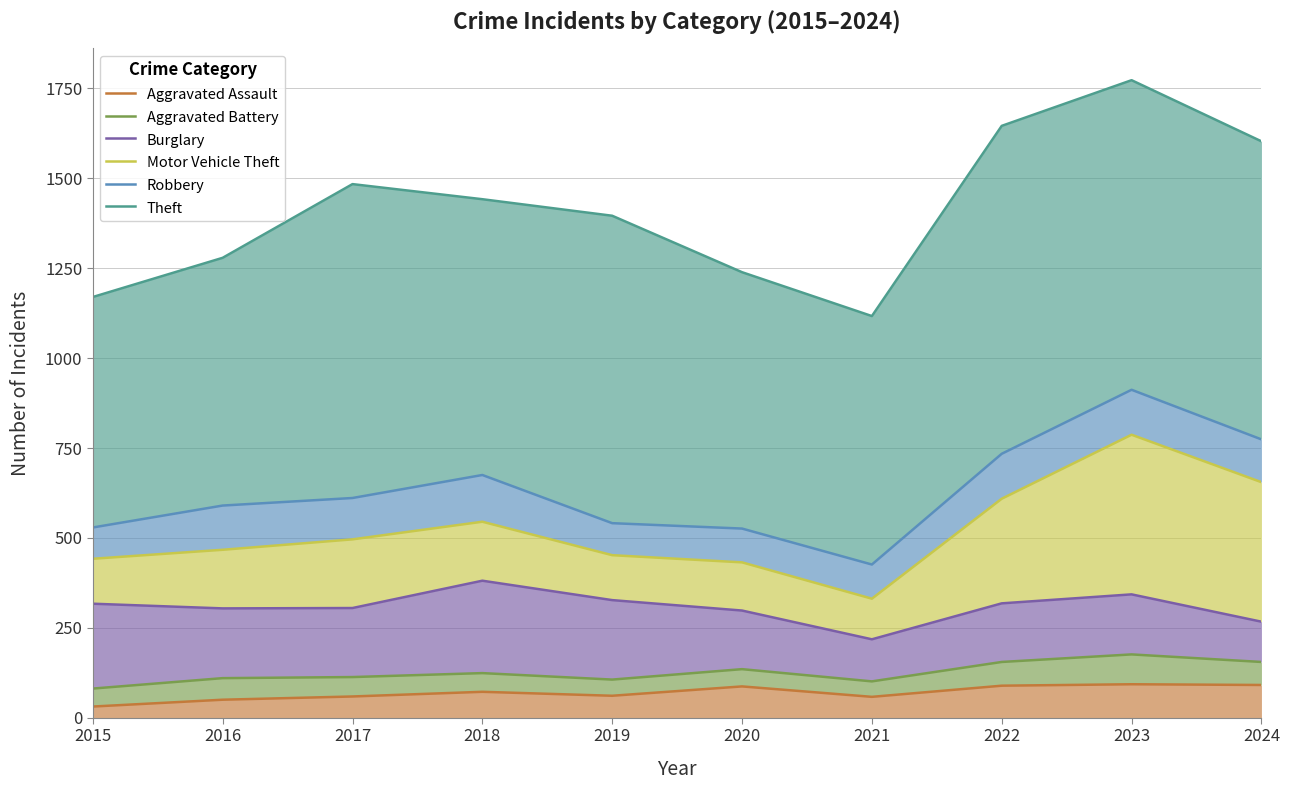

What is the difference between the second highest and second lowest values in the Aggravated Battery series?

54